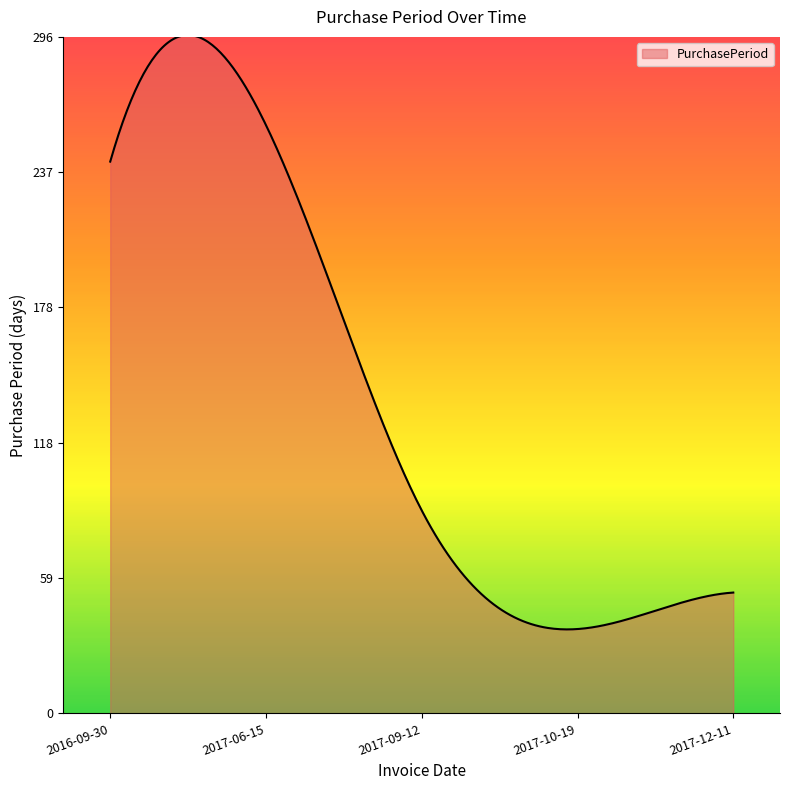

What is the difference between the maximum and minimum values?

260.6